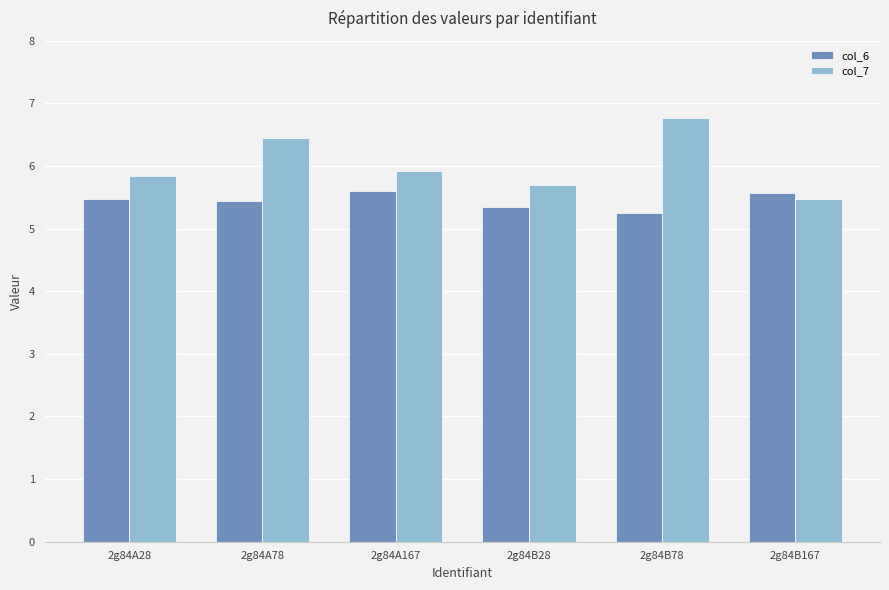

What are all the series names shown in the legend?

col_6, col_7